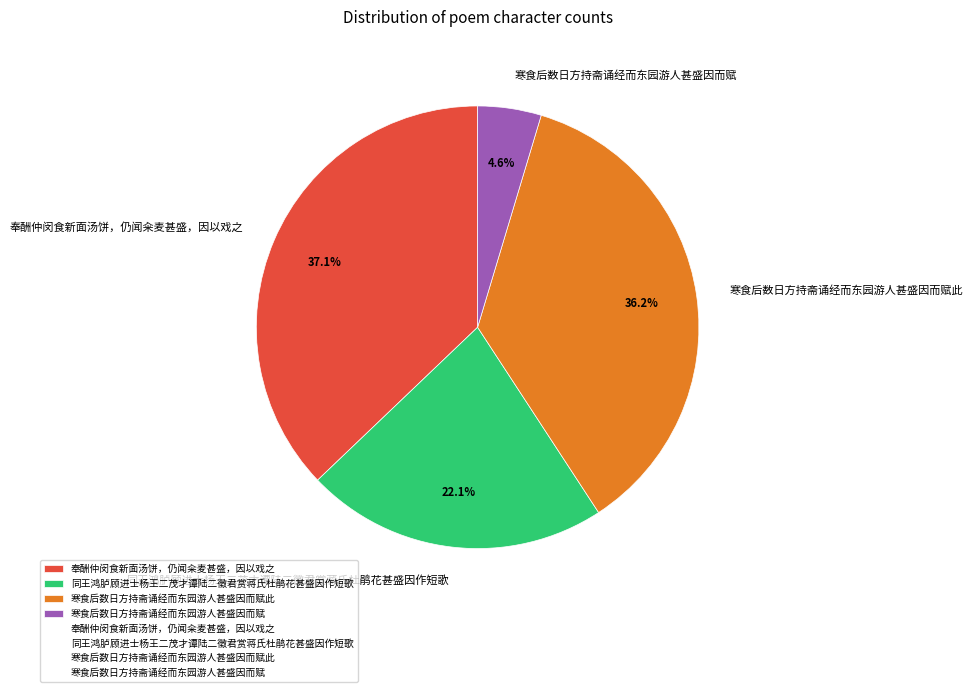

Rank the categories by value from lowest to highest.

寒食后数日方持斋诵经而东园游人甚盛因而赋, 同王鸿胪顾进士杨王二茂才谭陆二徵君赏蒋氏杜鹃花甚盛因作短歌, 寒食后数日方持斋诵经而东园游人甚盛因而赋此, 奉酬仲闵食新面汤饼，仍闻籴麦甚盛，因以戏之